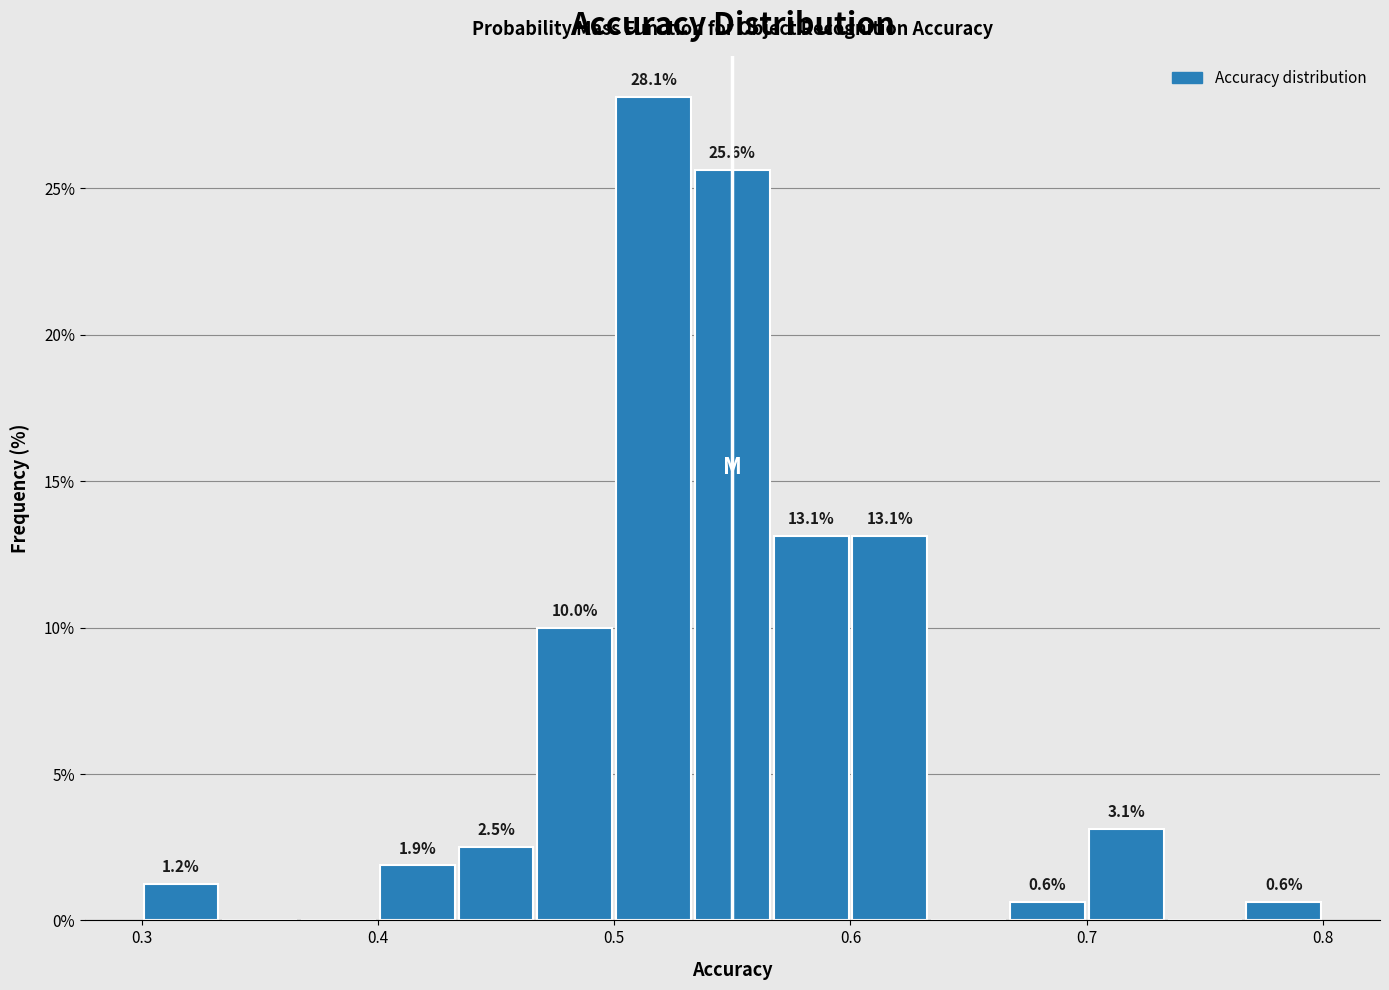

Read against the x-axis, roughly where is the centre of the tallest bar?

0.52